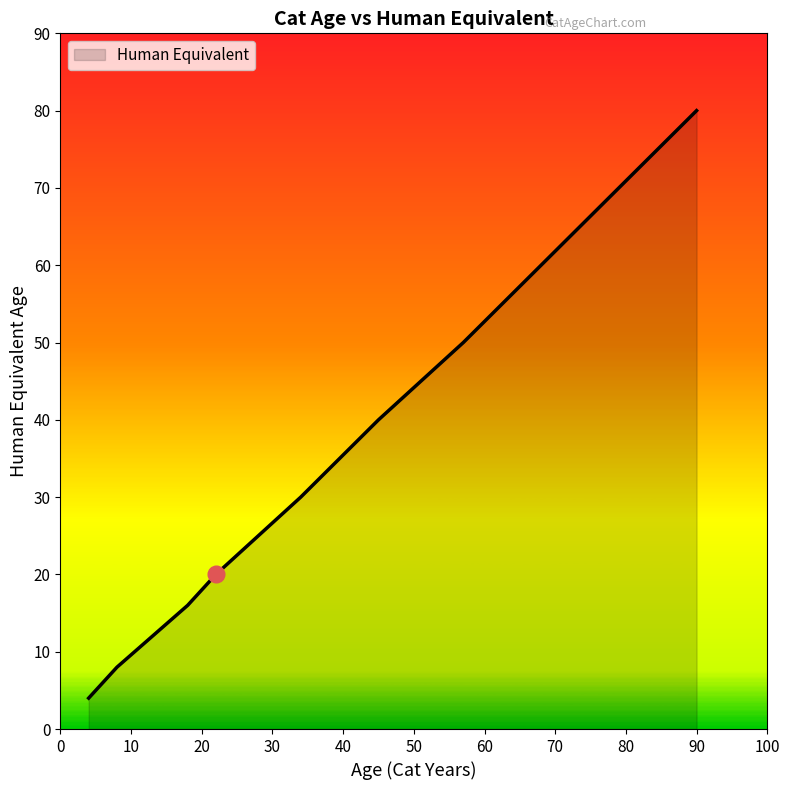

What is the minimum value shown in the chart?

4